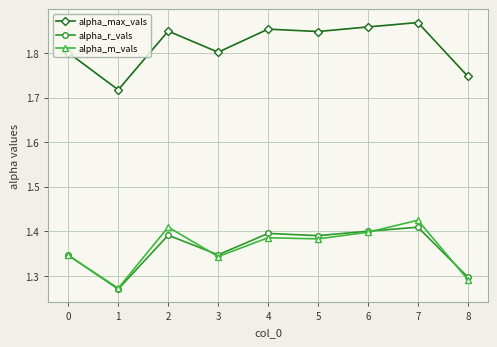

The alpha_max_vals series shows 0.4 at 1. True or false?

False